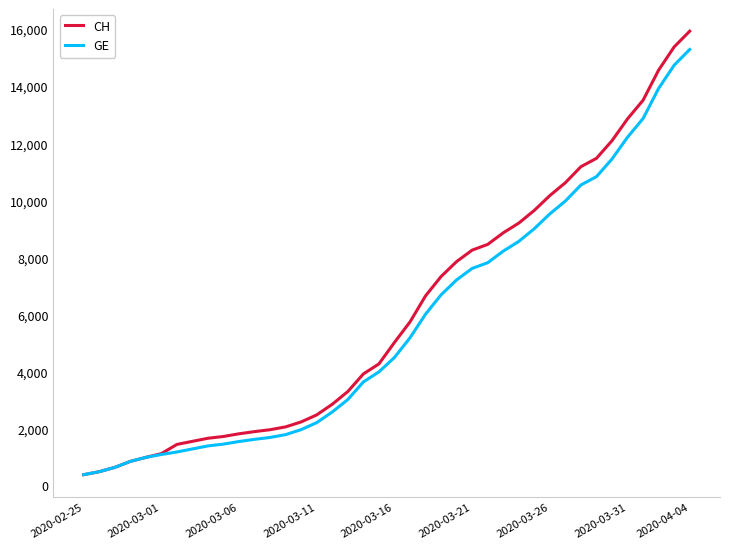

What is the minimum value shown in the chart?

375